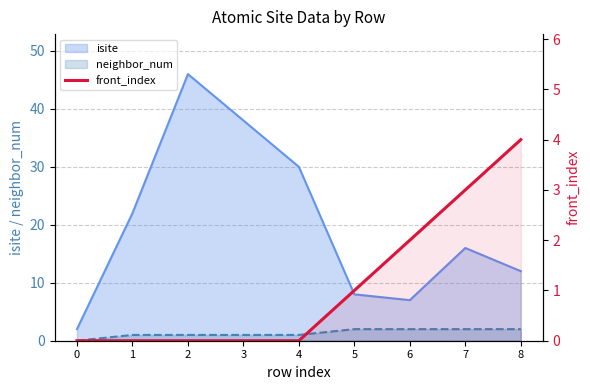

Count the number of values greater than 0.

4